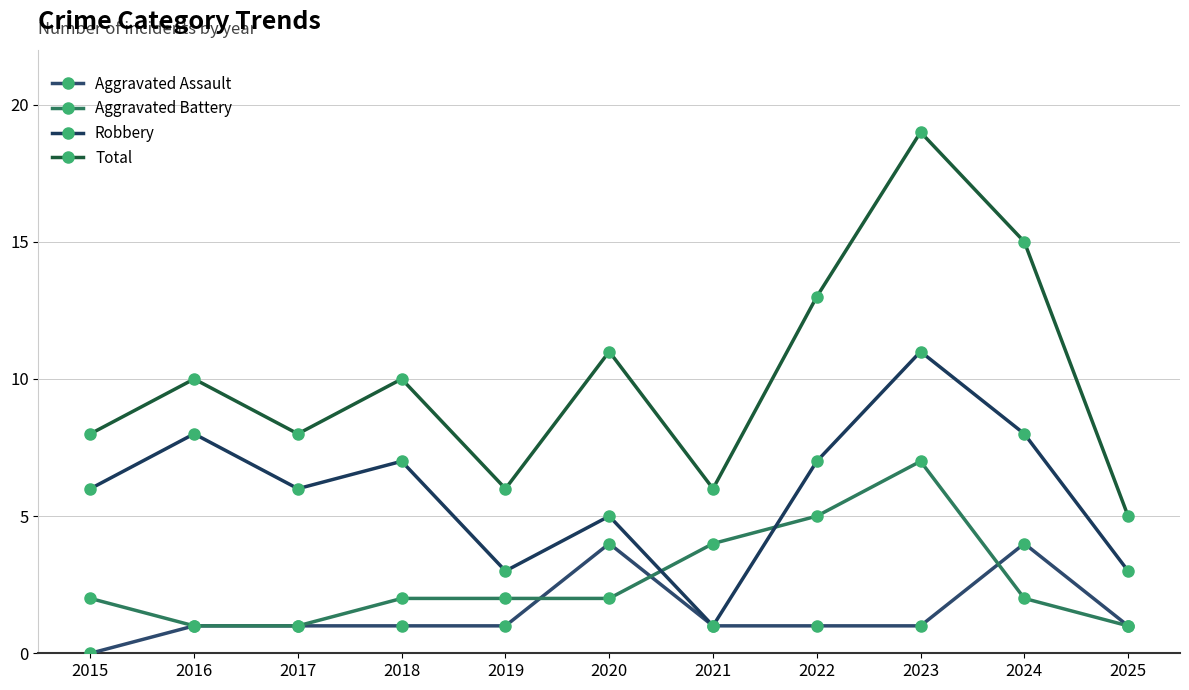

Rank the categories by Total value from highest to lowest.

2023, 2024, 2022, 2020, 2016, 2018, 2015, 2017, 2019, 2021, 2025